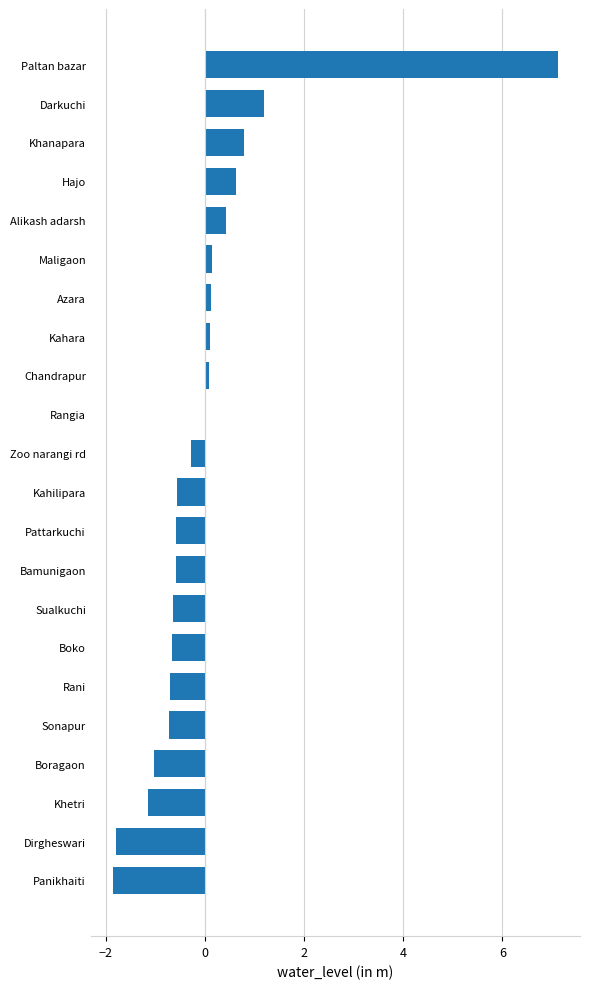

What is the greatest value displayed?

7.1